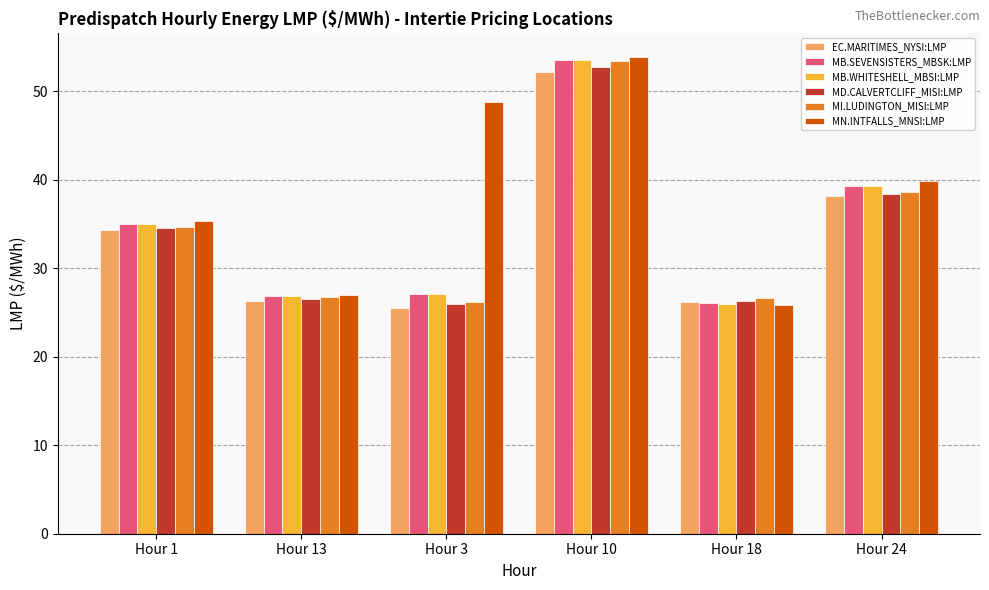

What is the maximum value for MI.LUDINGTON_MISI:LMP?

53.5